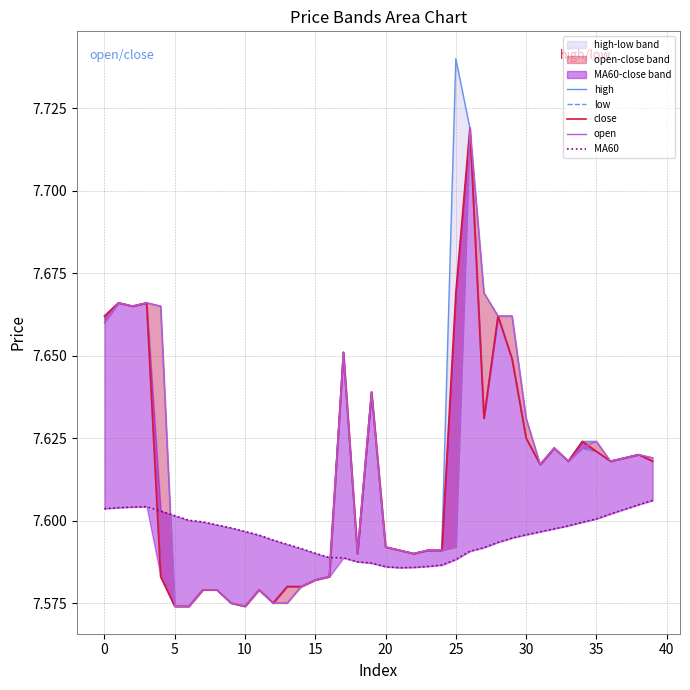

True or false: low and close intersect in this chart.

False